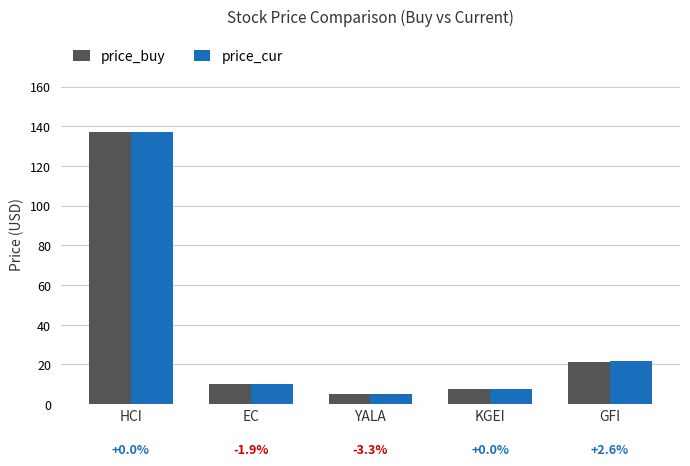

Between HCI and GFI, which series saw the biggest shift?

price_buy